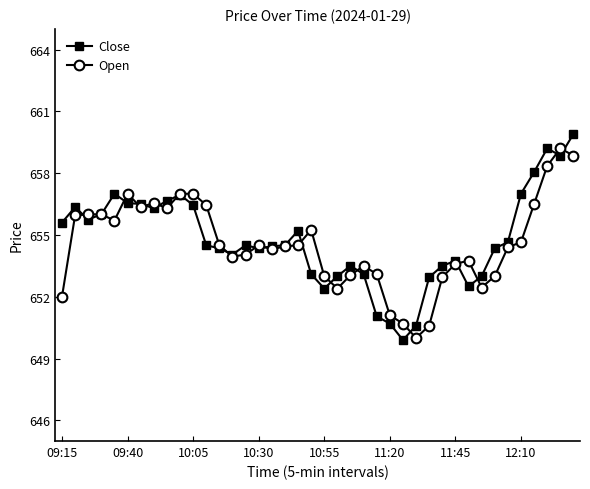

True or false: Open has more than 2 interior local peaks.

True